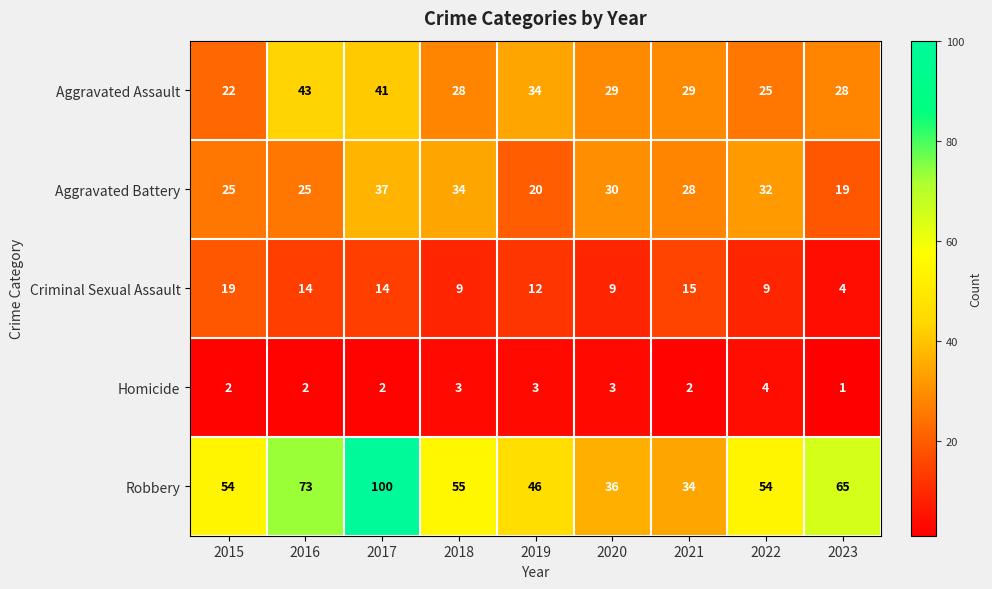

Rank the series at 2019 from highest to lowest value.

Robbery, Aggravated Assault, Aggravated Battery, Criminal Sexual Assault, Homicide